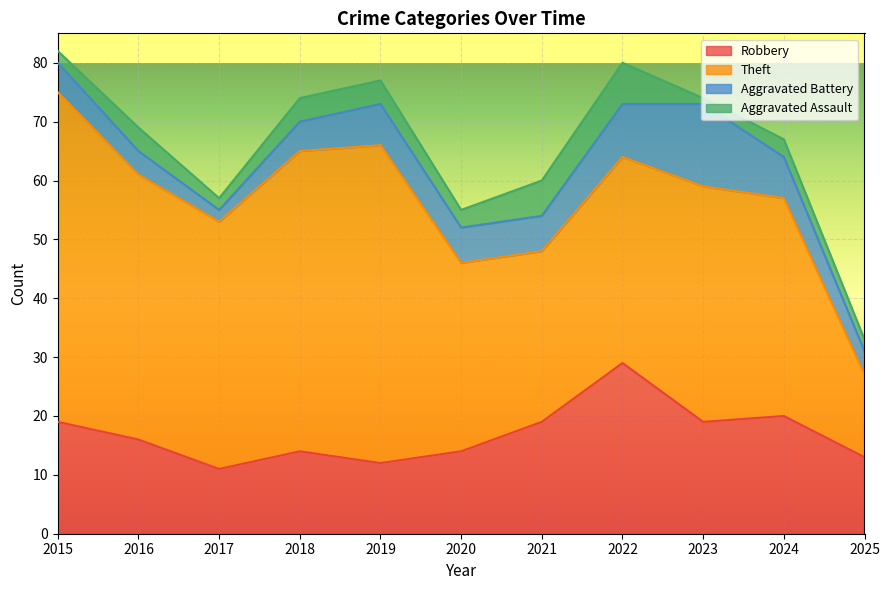

The value of Aggravated Battery at 2020 is 6. True or false?

True